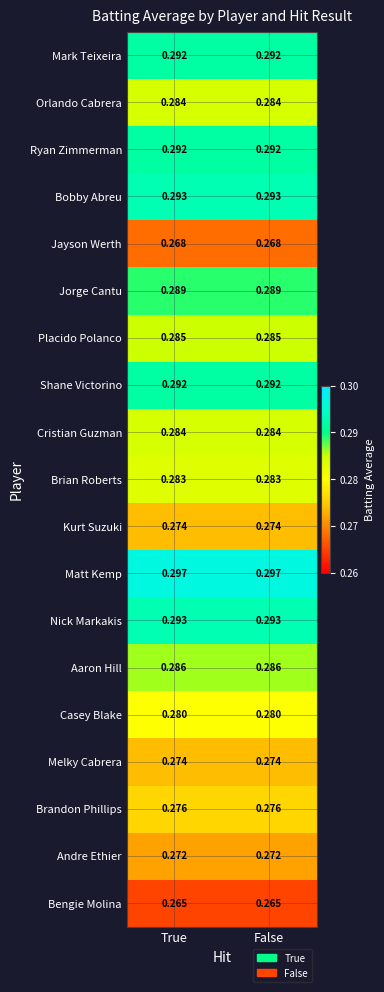

Which series has the largest total across all categories?

Matt Kemp